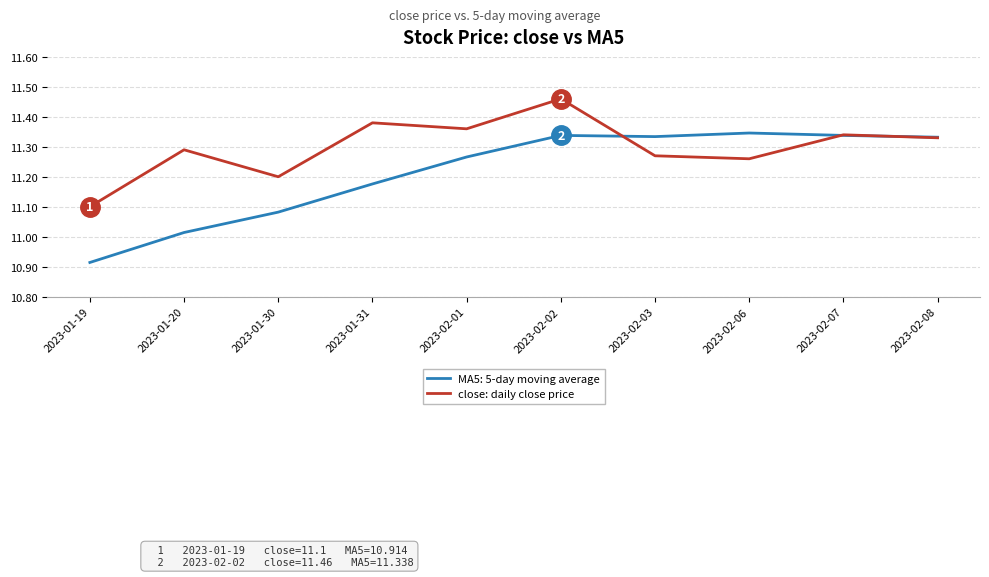

How many series are shown in this chart?

2